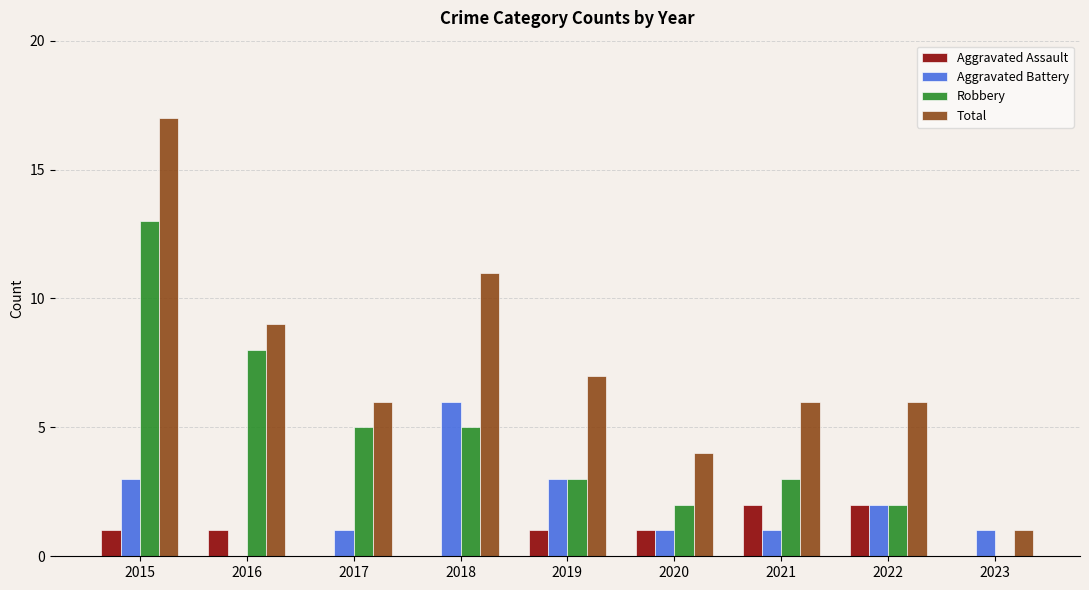

Which series has the widest spread of values?

Total